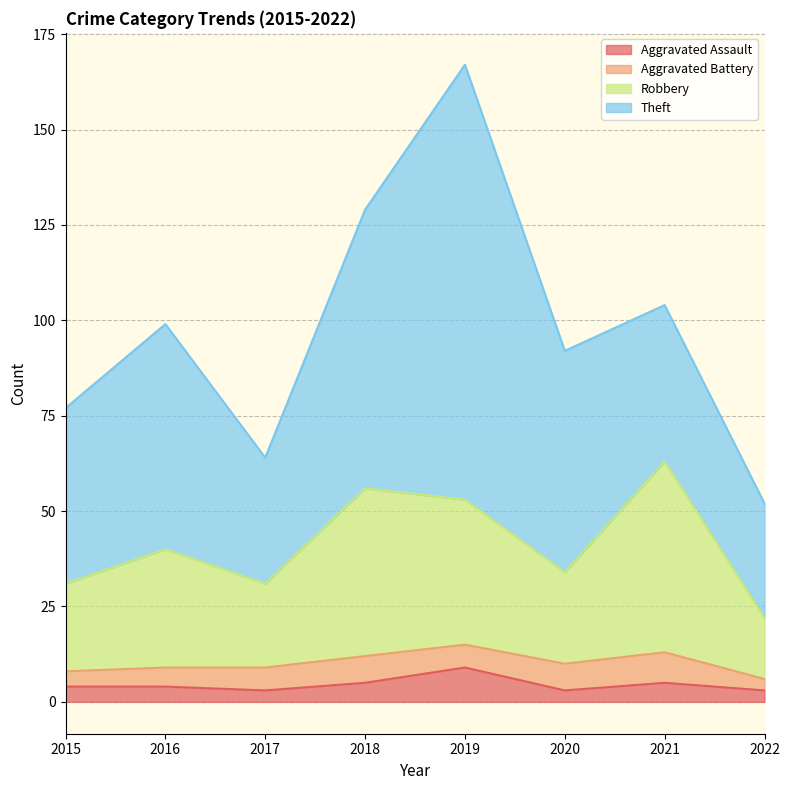

In Robbery, how many points are higher than both neighbors (excluding endpoints)?

3